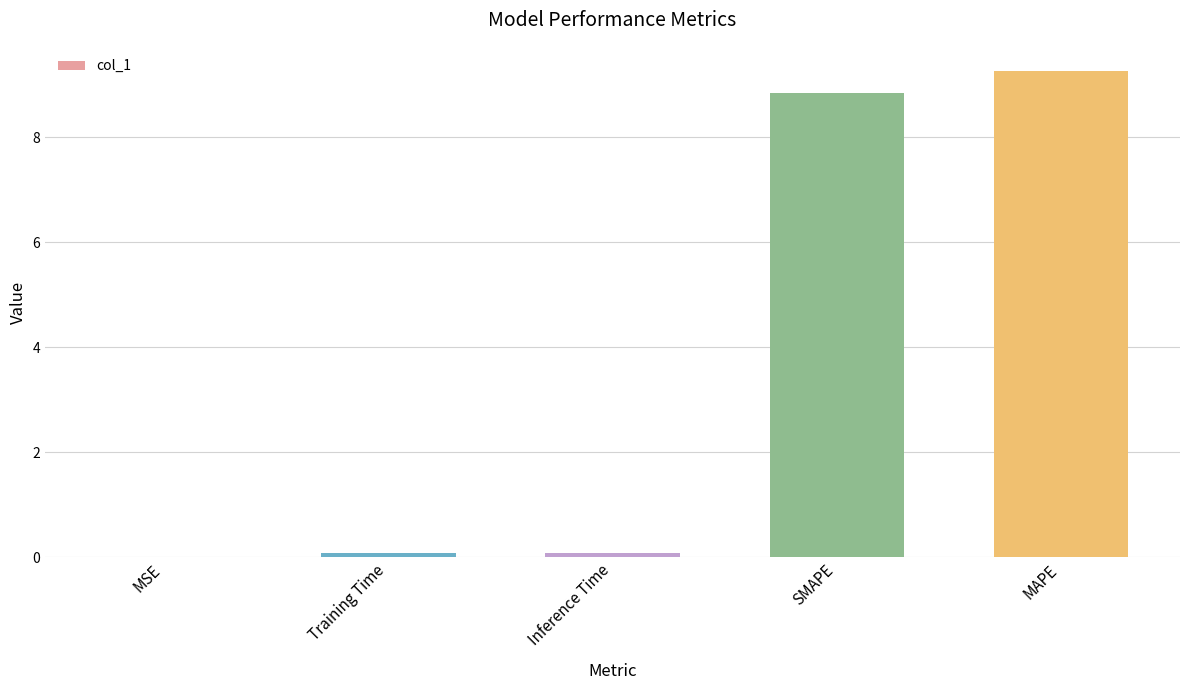

How many distinct data groups are displayed?

1